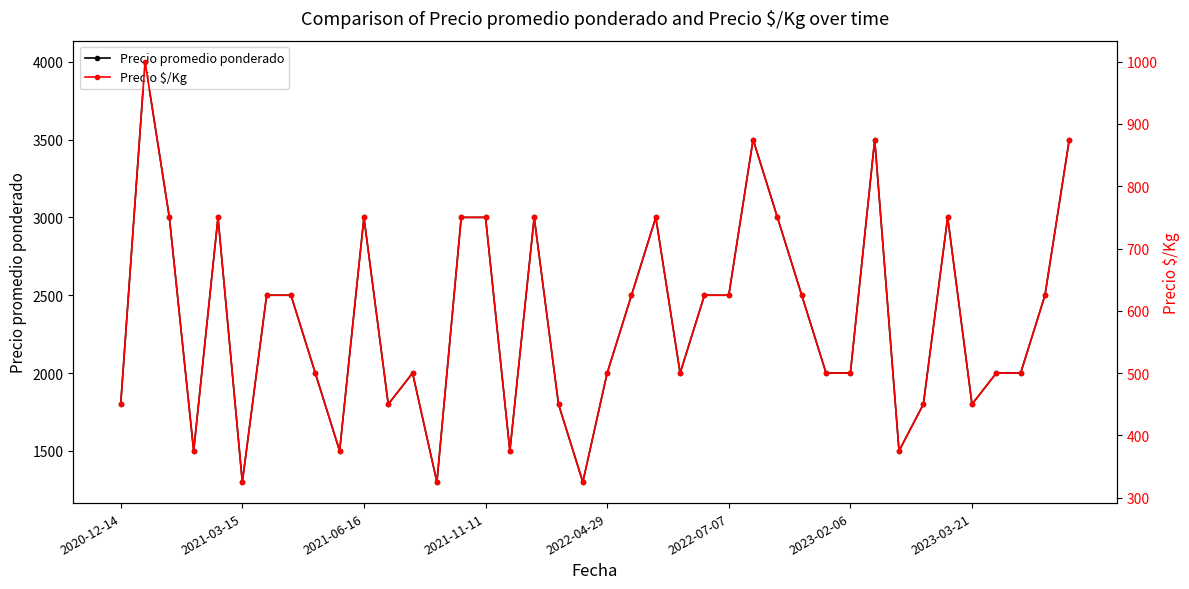

List the series in order of their peak value, highest first.

Precio promedio ponderado, Precio $/Kg